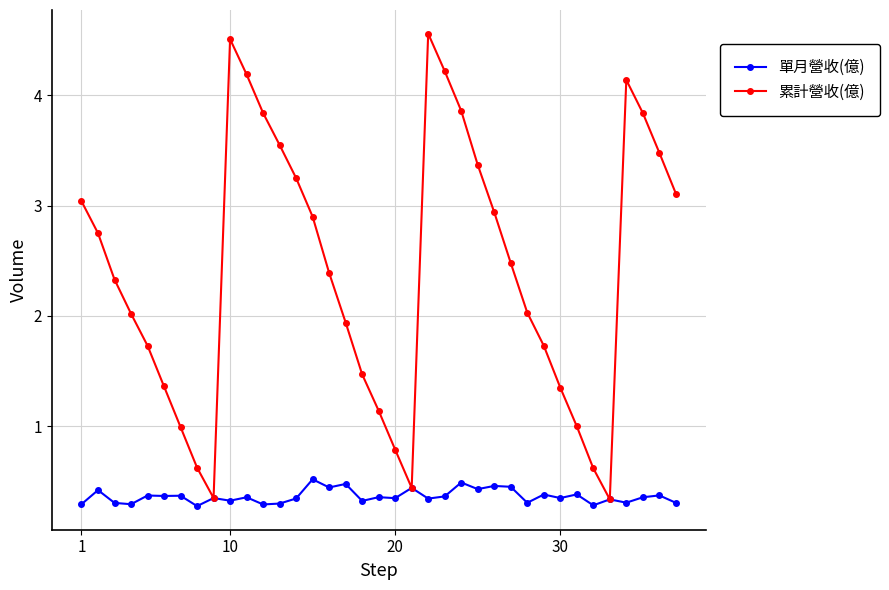

What is the value of the 累計營收(億) point at the 22nd from the left?

4.6